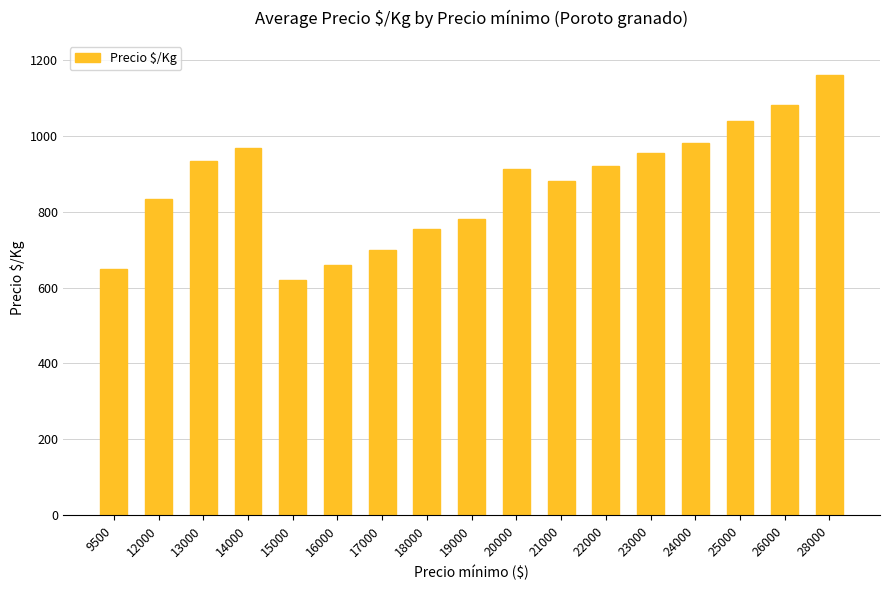

At which label does the data first exceed 912?

13000